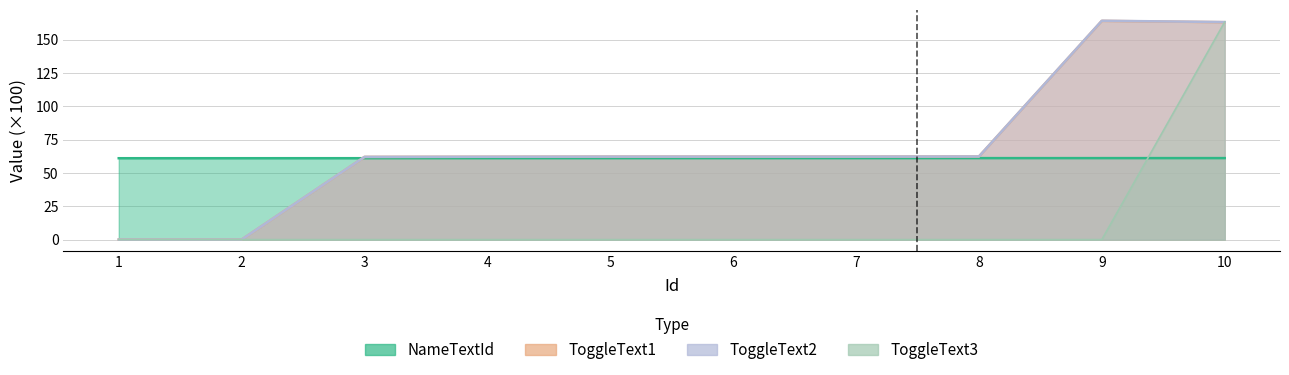

Which series has the largest total across all categories?

ToggleText2